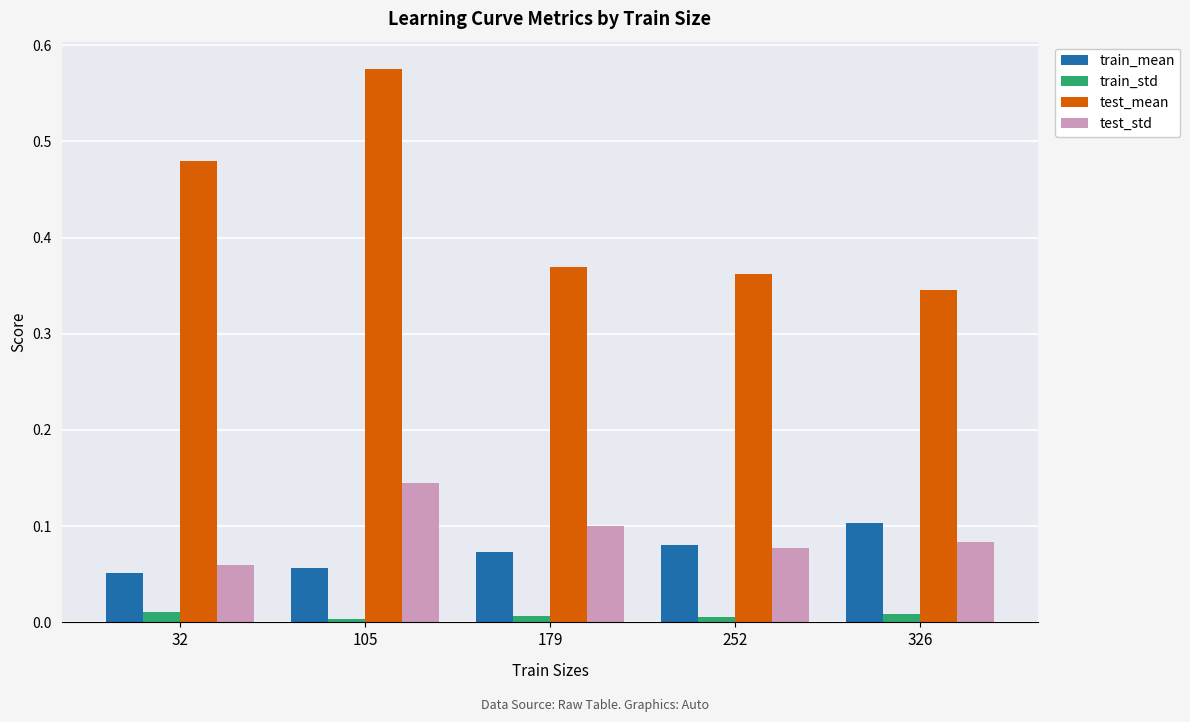

Between 32 and 105, which series saw the biggest shift?

test_mean